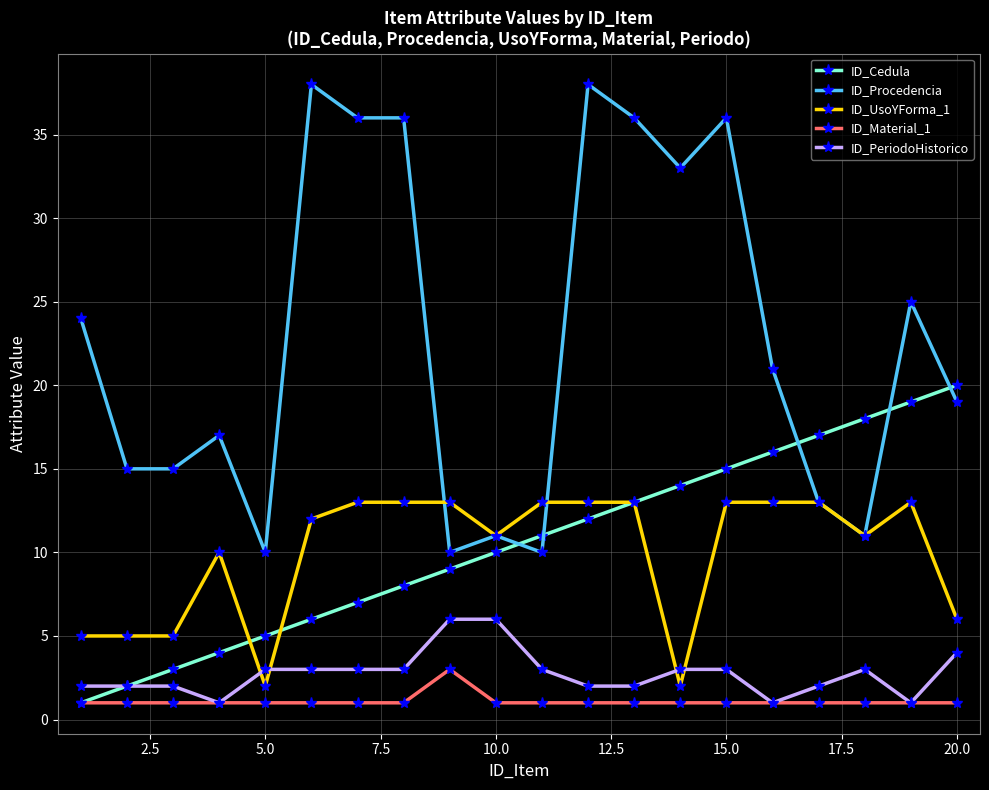

True or false: ID_Cedula has more than 1 points higher than both neighbors.

False